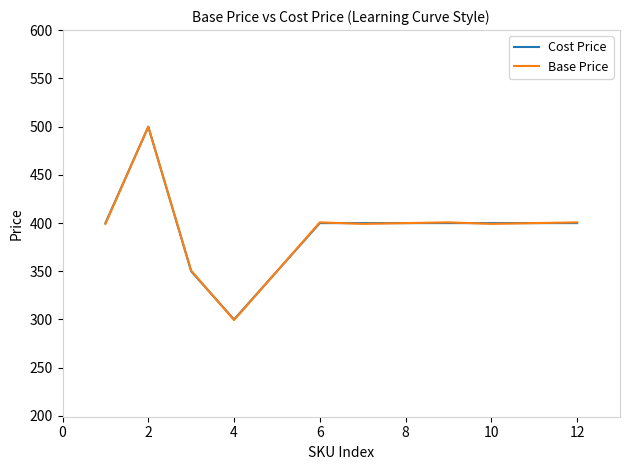

What is the minimum value for Cost Price?

299.9